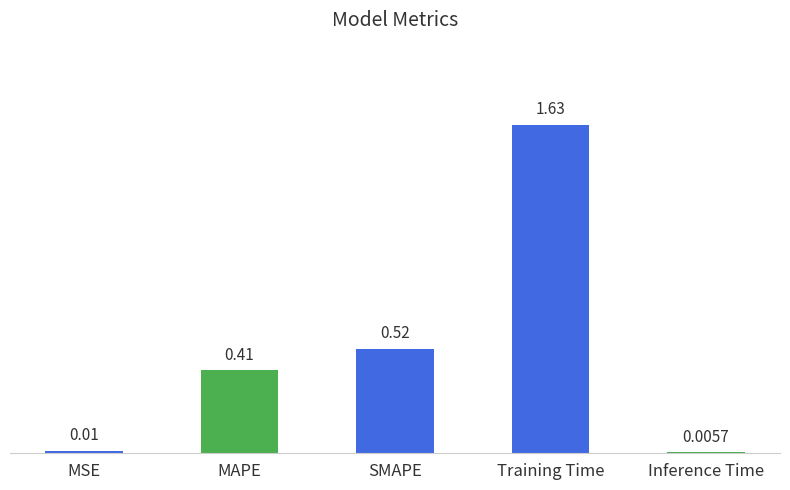

Which has a higher value, Inference Time or MAPE?

MAPE